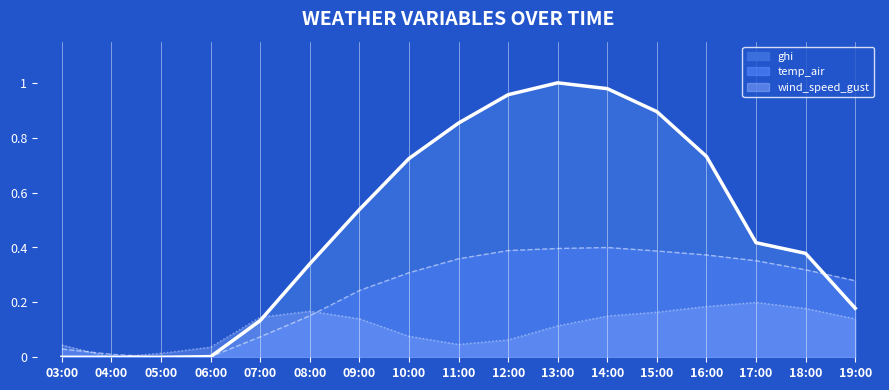

Reading left to right, what are all the values shown in this chart?

ghi_line: 03:00=0.0	04:00=0.0	05:00=0.0	06:00=0.0	07:00=0.1	08:00=0.3	09:00=0.5	10:00=0.7	11:00=0.9	12:00=1.0	13:00=1.0	14:00=1.0	15:00=0.9	16:00=0.7	17:00=0.4	18:00=0.4	19:00=0.2
temp_air_line: 03:00=0.0	04:00=0.0	05:00=0.0	06:00=0.0	07:00=0.1	08:00=0.2	09:00=0.2	10:00=0.3	11:00=0.4	12:00=0.4	13:00=0.4	14:00=0.4	15:00=0.4	16:00=0.4	17:00=0.4	18:00=0.3	19:00=0.3
wind_speed_gust_line: 03:00=0.0	04:00=0.0	05:00=0.0	06:00=0.0	07:00=0.1	08:00=0.2	09:00=0.1	10:00=0.1	11:00=0.0	12:00=0.1	13:00=0.1	14:00=0.2	15:00=0.2	16:00=0.2	17:00=0.2	18:00=0.2	19:00=0.1